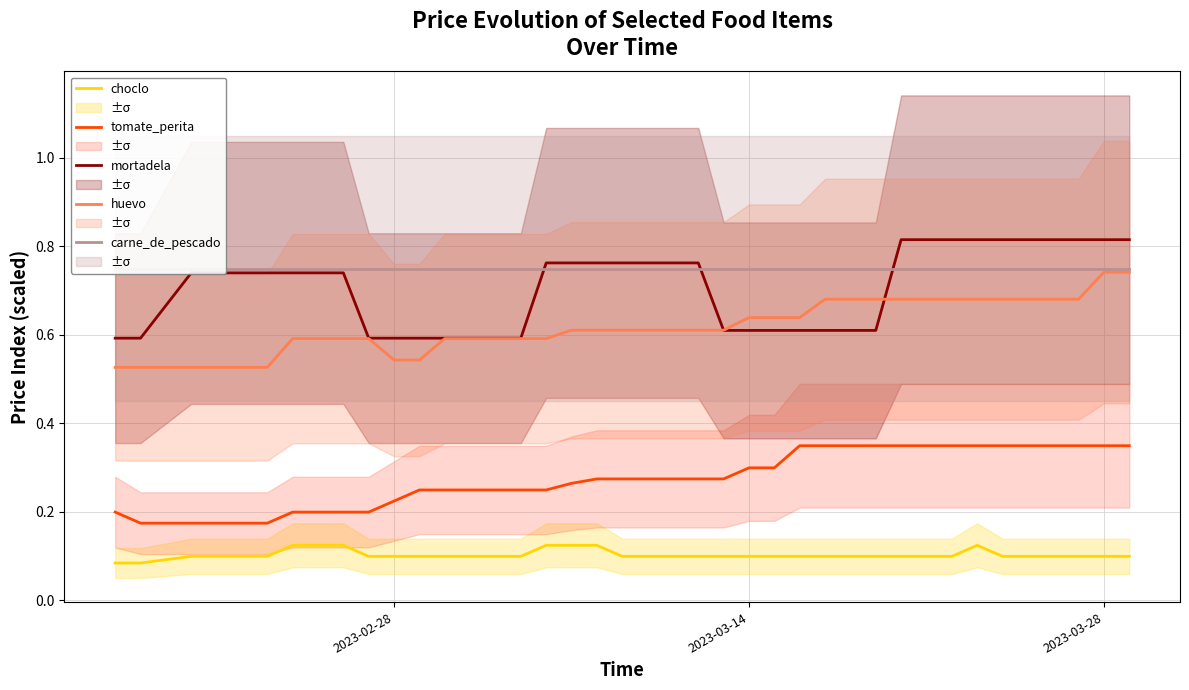

Count the number of data series in this chart.

5